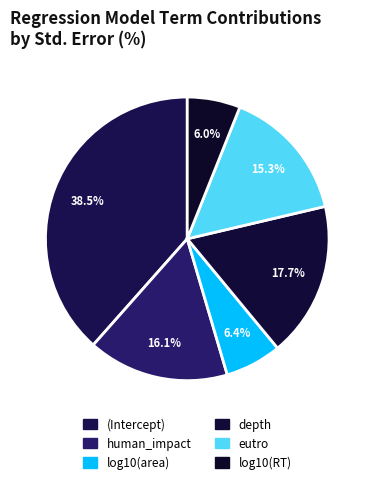

How many slices are in this pie chart?

6